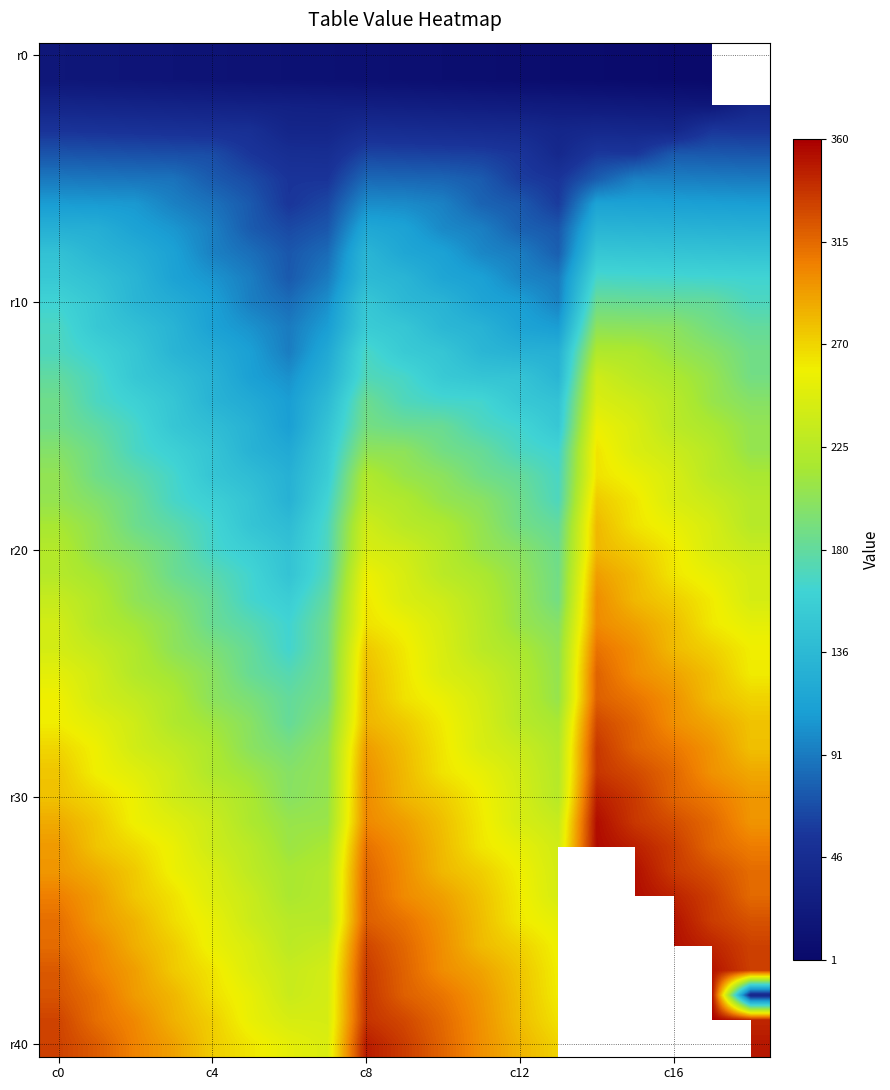

The value of row9 at 17 is 164. True or false?

True